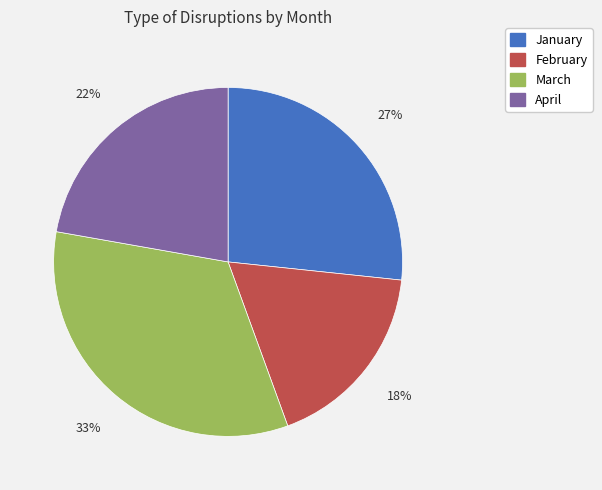

How many segments does this pie chart have?

4